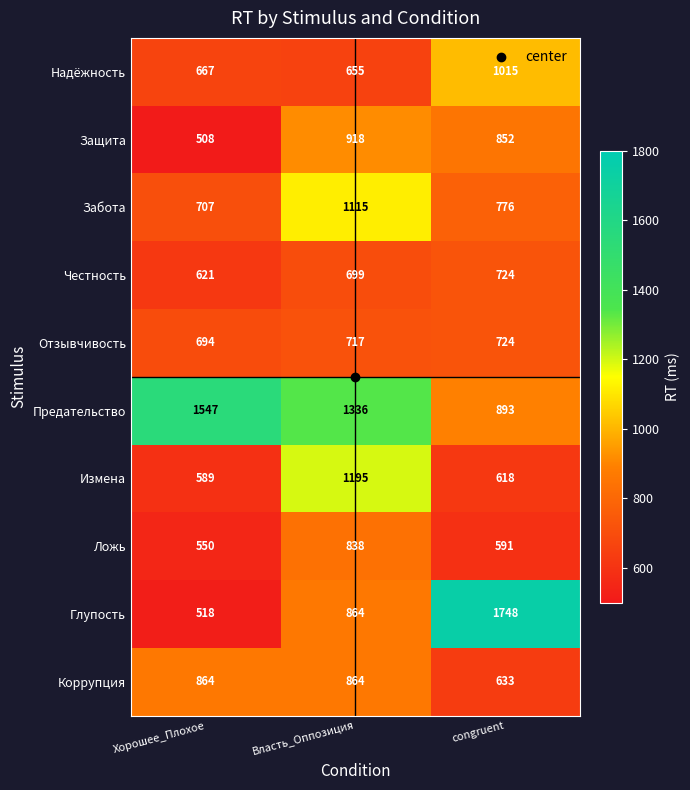

Rank the series at Хорошее_Плохое from lowest to highest value.

Защита, Глупость, Ложь, Измена, Честность, Надёжность, Отзывчивость, Забота, Коррупция, Предательство